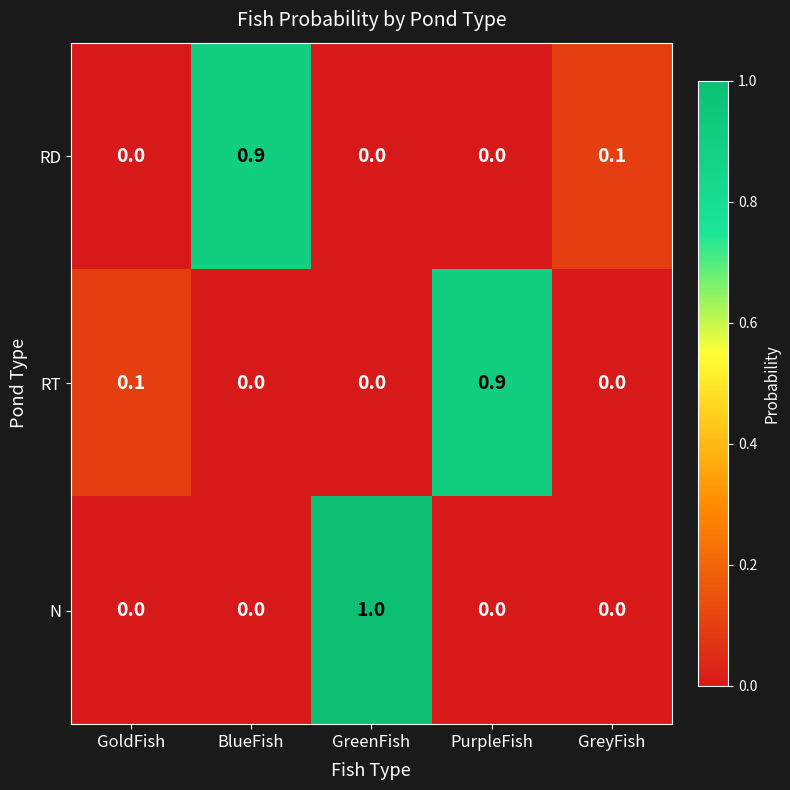

Is the value of N at GreenFish greater than the value of RD at GreyFish?

Yes